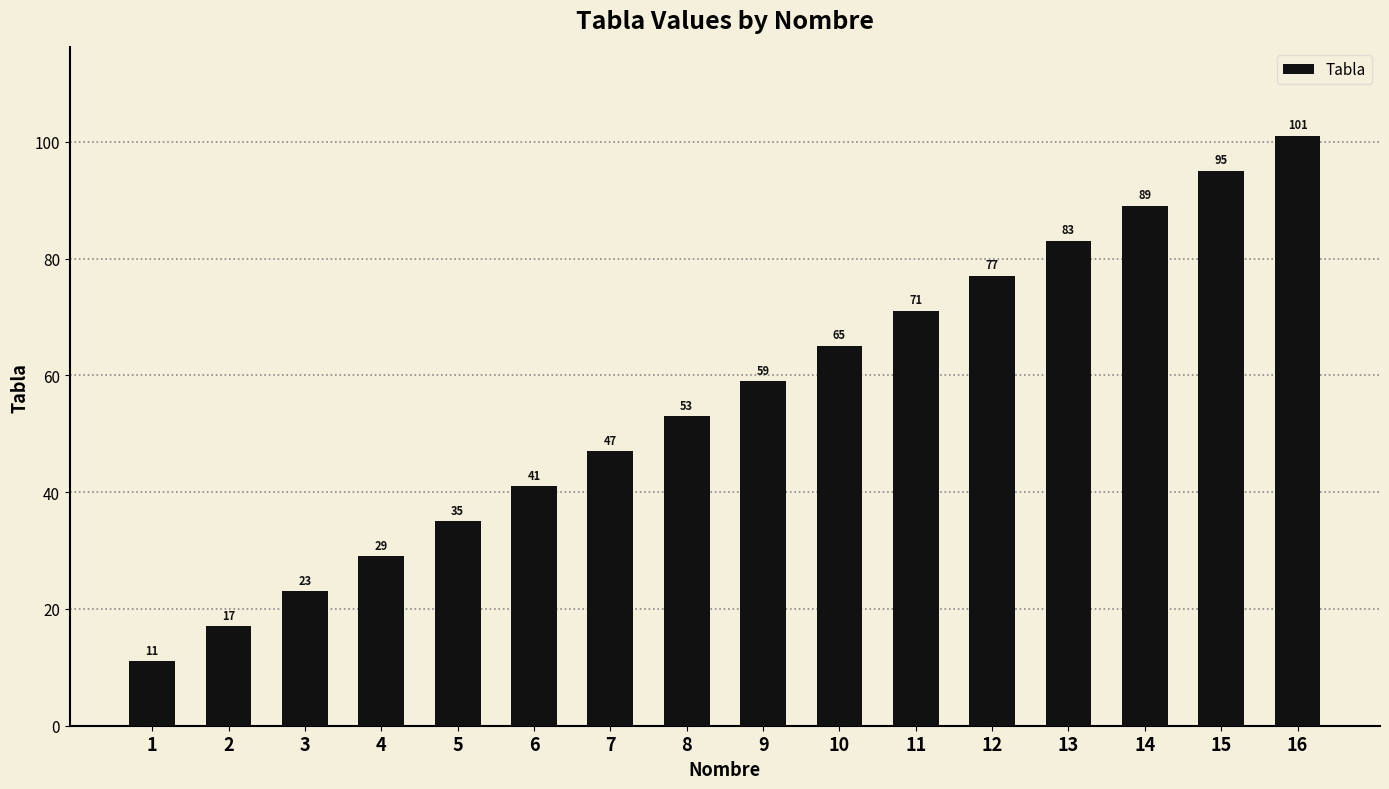

Reading left to right, extract all data points from this chart.

11	17	23	29	35	41	47	53	59	65	71	77	83	89	95	101